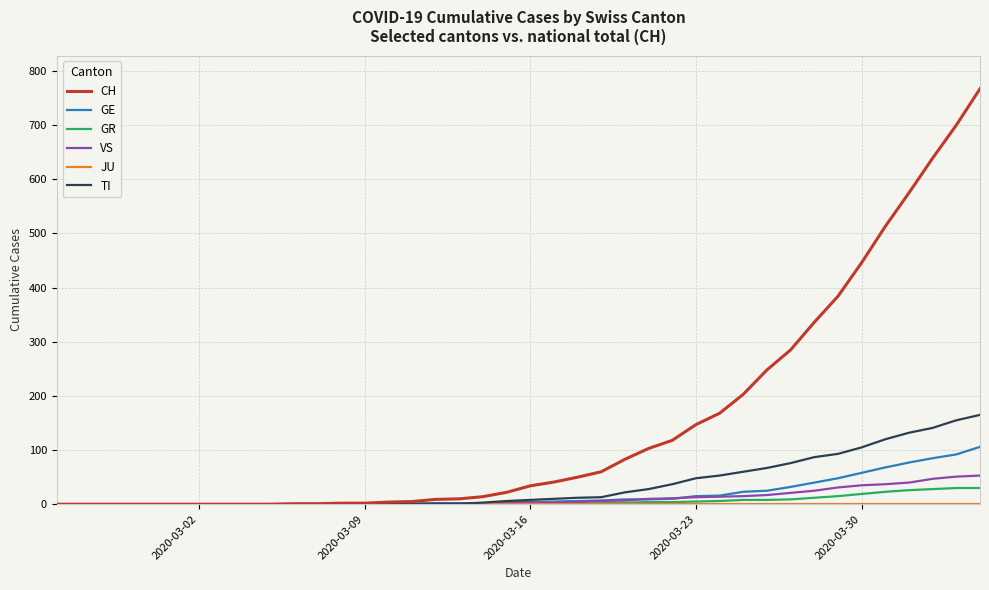

Which series has the largest total across all categories?

CH